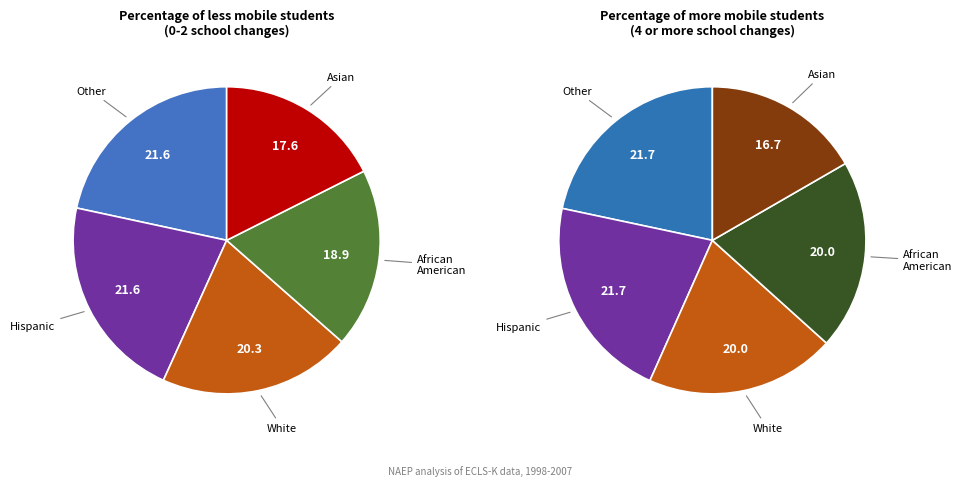

To the nearest percent, what is the difference between the largest and smallest slice percentages?

4%